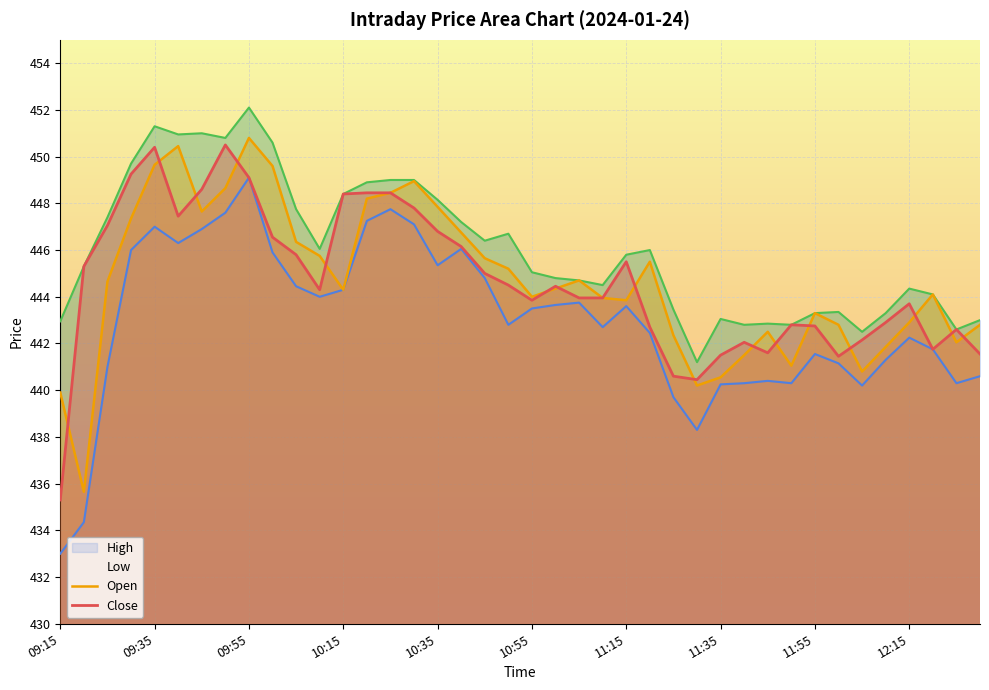

What is the sum of all Close values?

17787.4